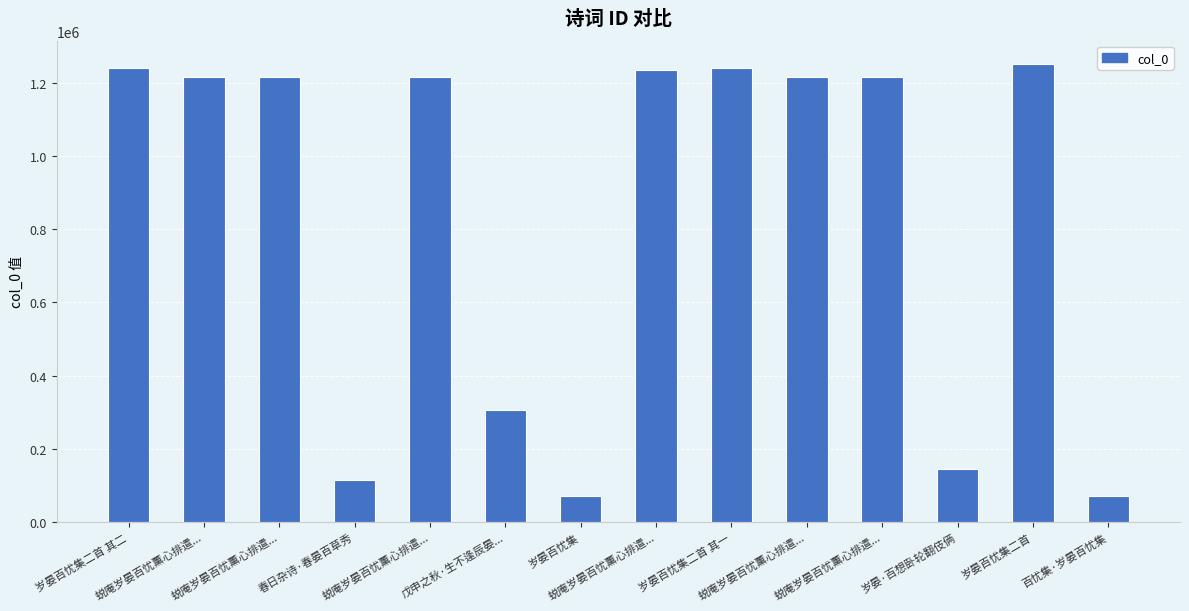

What is the maximum value shown in the chart?

1252178